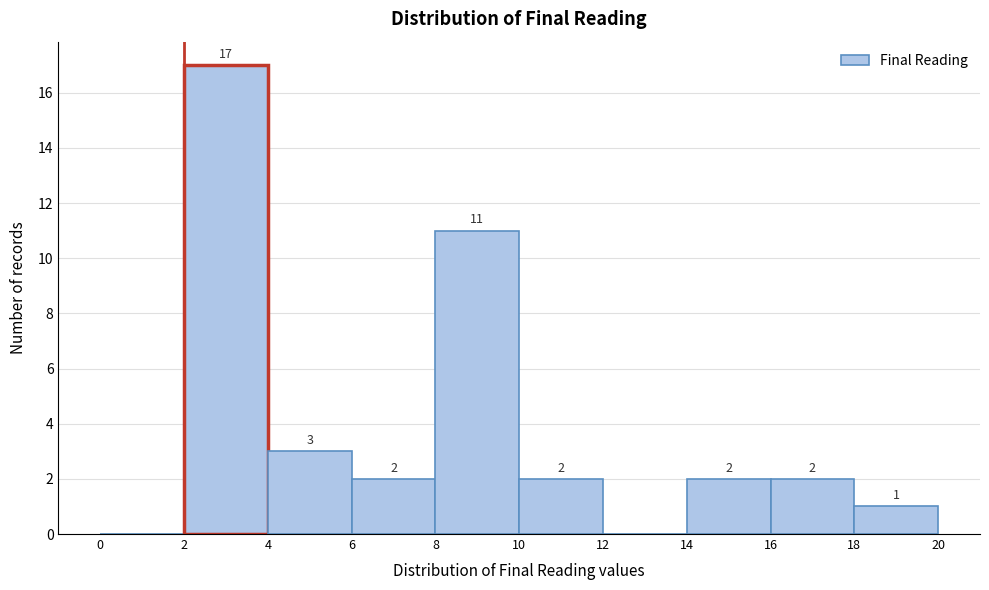

Which range on the x-axis has the tallest bar?

2 to 4